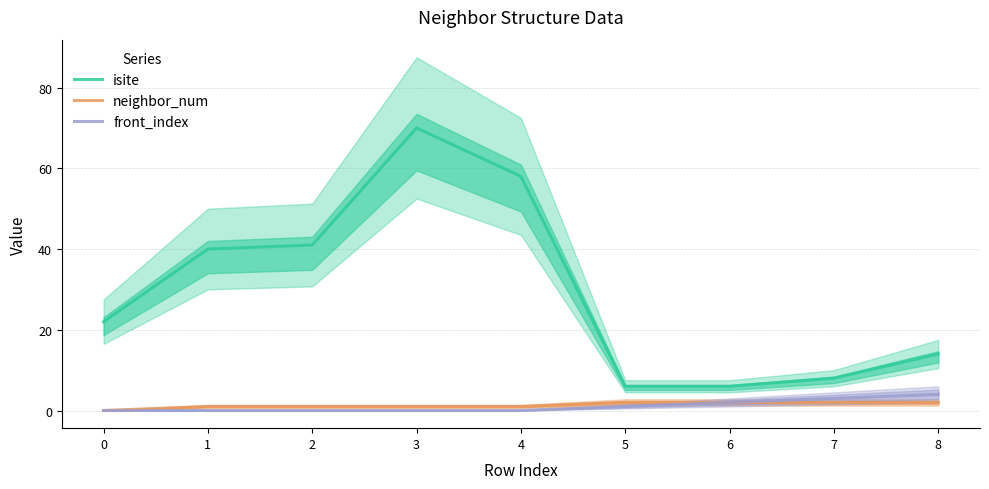

At which category is the sum across all series the highest?

3